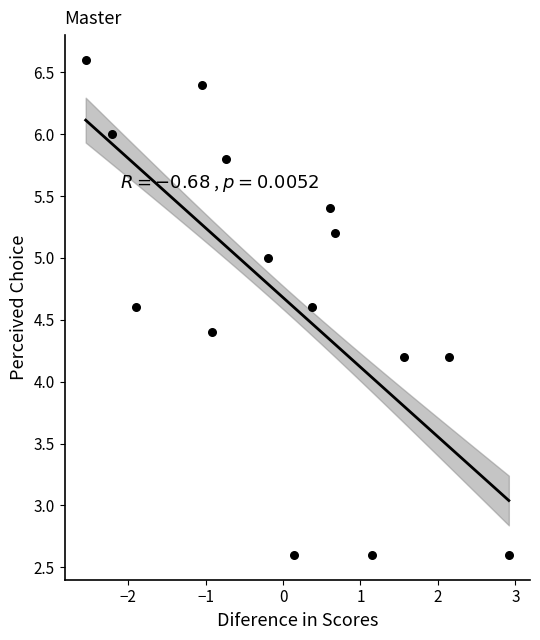

What is the range of Y values (max minus min)?

4.0